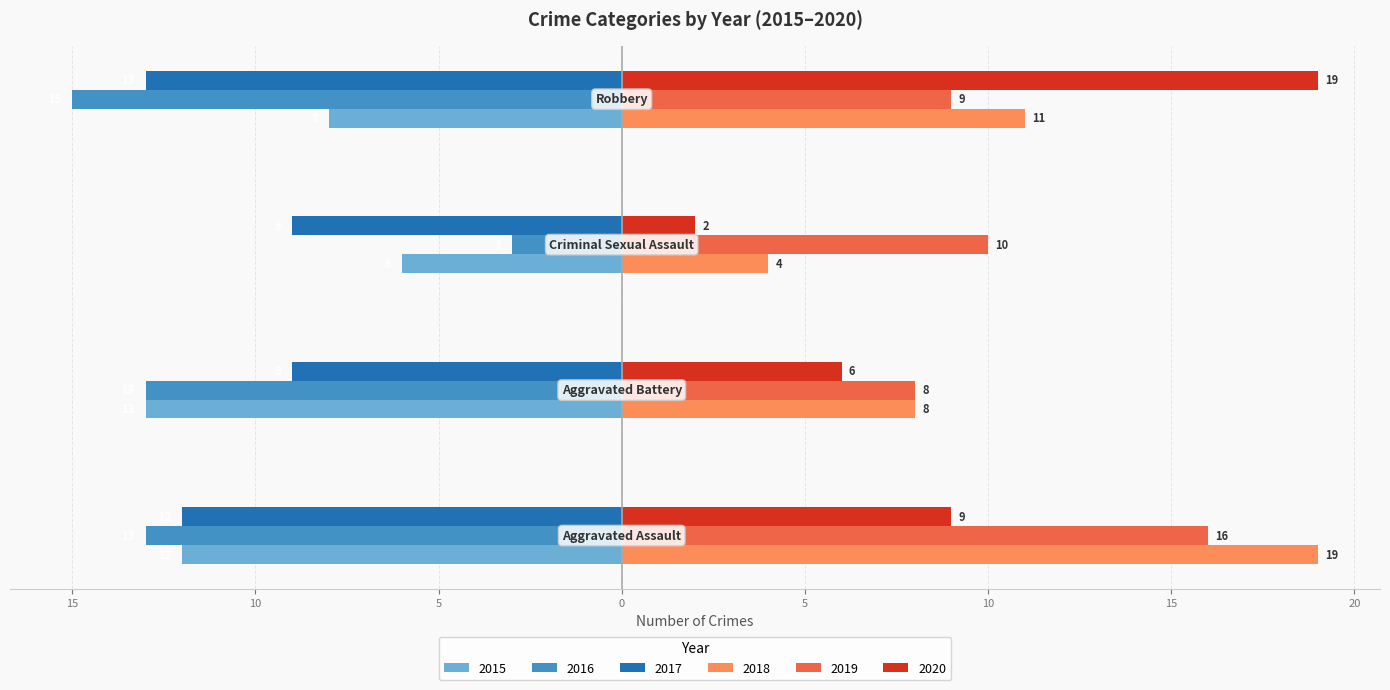

Reading left to right, extract all data points from this chart.

2015: Aggravated Assault=-12	Aggravated Battery=-13	Criminal Sexual Assault=-6	Robbery=-8
2016: Aggravated Assault=-13	Aggravated Battery=-13	Criminal Sexual Assault=-3	Robbery=-15
2017: Aggravated Assault=-12	Aggravated Battery=-9	Criminal Sexual Assault=-9	Robbery=-13
2018: Aggravated Assault=19	Aggravated Battery=8	Criminal Sexual Assault=4	Robbery=11
2019: Aggravated Assault=16	Aggravated Battery=8	Criminal Sexual Assault=10	Robbery=9
2020: Aggravated Assault=9	Aggravated Battery=6	Criminal Sexual Assault=2	Robbery=19